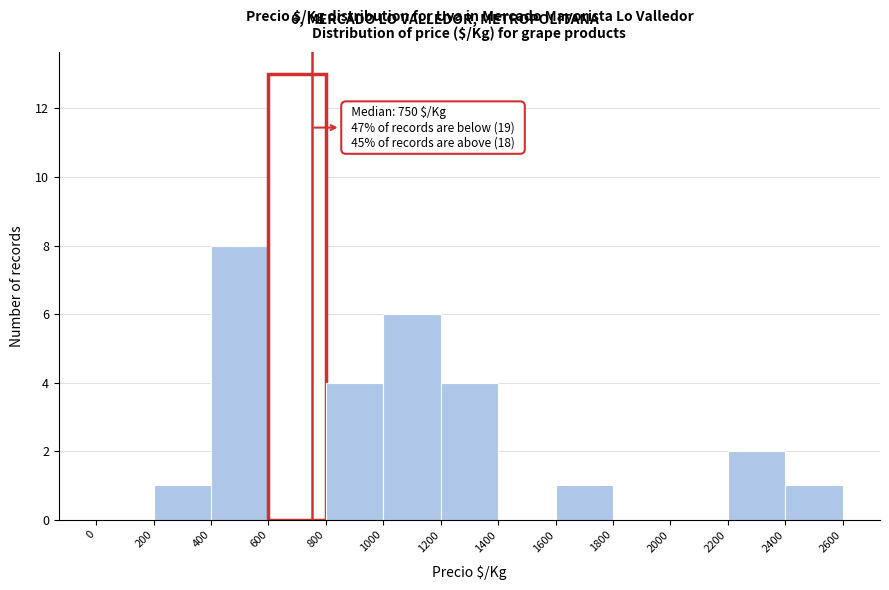

Which range on the x-axis has the tallest bar?

600 to 800